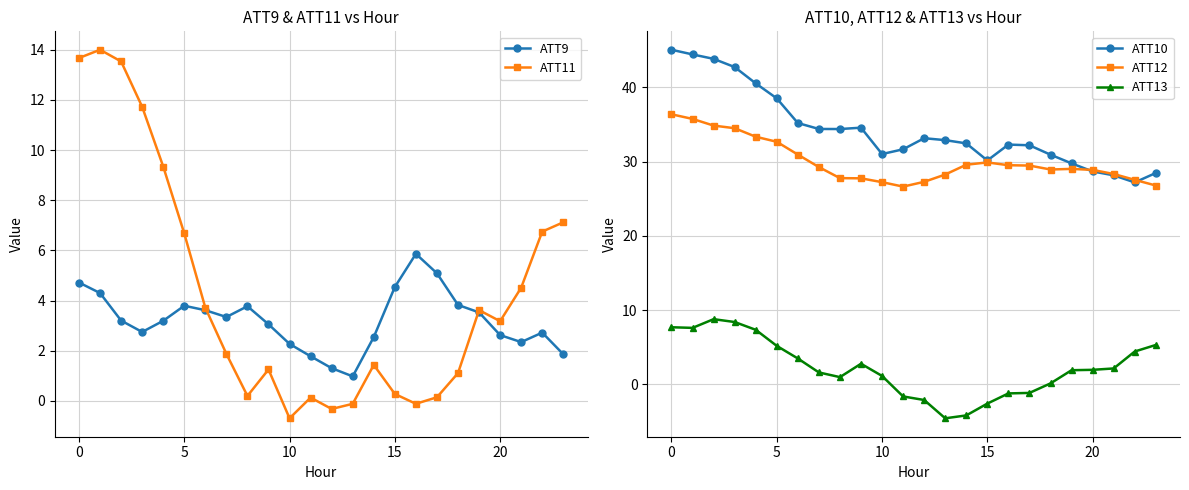

True or false: ATT10 has more than 2 interior local peaks.

True